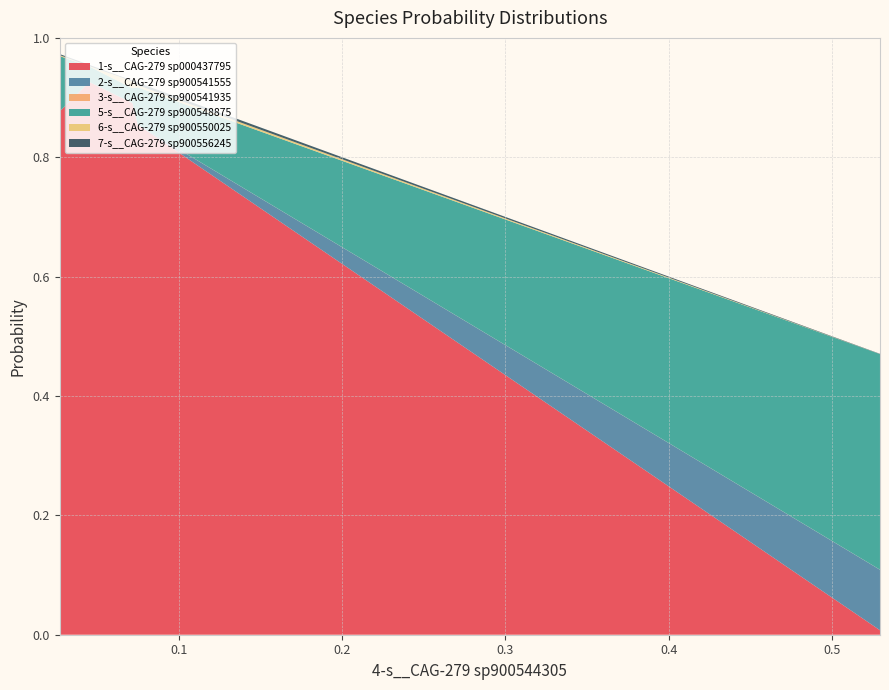

Reading left to right, list all the values displayed in this chart.

1-s__CAG-279 sp000437795: even_MAG-GUT10734.fa=0.9	even_MAG-GUT24184.fa=0.9	even_MAG-GUT32343.fa=0.9	even_MAG-GUT4600.fa=0.9	even_MAG-GUT78923.fa=0.0
2-s__CAG-279 sp900541555: even_MAG-GUT10734.fa=0.0	even_MAG-GUT24184.fa=0.0	even_MAG-GUT32343.fa=0.0	even_MAG-GUT4600.fa=0.0	even_MAG-GUT78923.fa=0.1
3-s__CAG-279 sp900541935: even_MAG-GUT10734.fa=0.0	even_MAG-GUT24184.fa=0.0	even_MAG-GUT32343.fa=0.0	even_MAG-GUT4600.fa=0.0	even_MAG-GUT78923.fa=0.0
5-s__CAG-279 sp900548875: even_MAG-GUT10734.fa=0.1	even_MAG-GUT24184.fa=0.0	even_MAG-GUT32343.fa=0.0	even_MAG-GUT4600.fa=0.1	even_MAG-GUT78923.fa=0.4
6-s__CAG-279 sp900550025: even_MAG-GUT10734.fa=0.0	even_MAG-GUT24184.fa=0.0	even_MAG-GUT32343.fa=0.0	even_MAG-GUT4600.fa=0.0	even_MAG-GUT78923.fa=0.0
7-s__CAG-279 sp900556245: even_MAG-GUT10734.fa=0.0	even_MAG-GUT24184.fa=0.0	even_MAG-GUT32343.fa=0.0	even_MAG-GUT4600.fa=0.0	even_MAG-GUT78923.fa=0.0